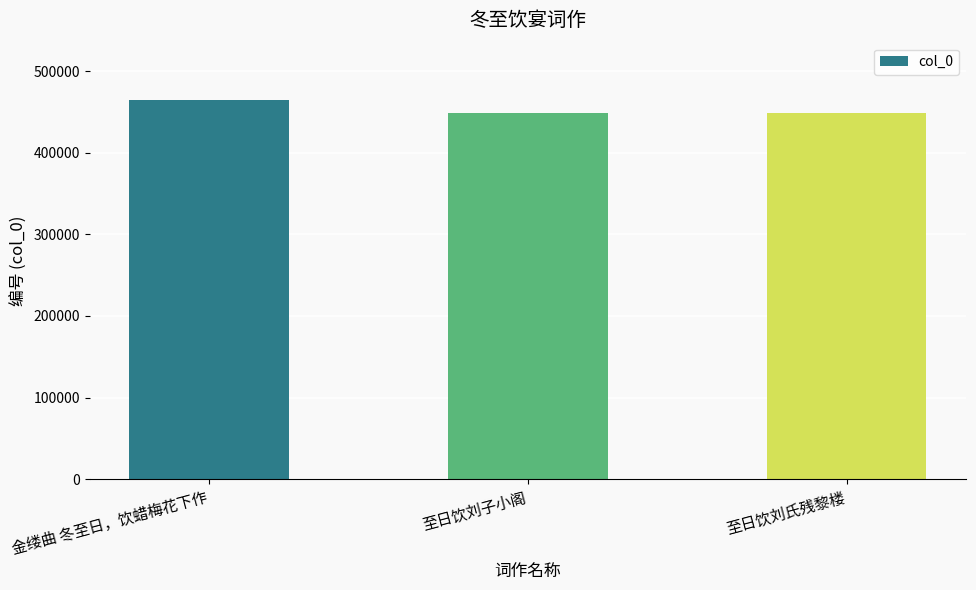

Which has a higher value, 金缕曲 冬至日，饮蜡梅花下作 or 至日饮刘子小阁?

金缕曲 冬至日，饮蜡梅花下作